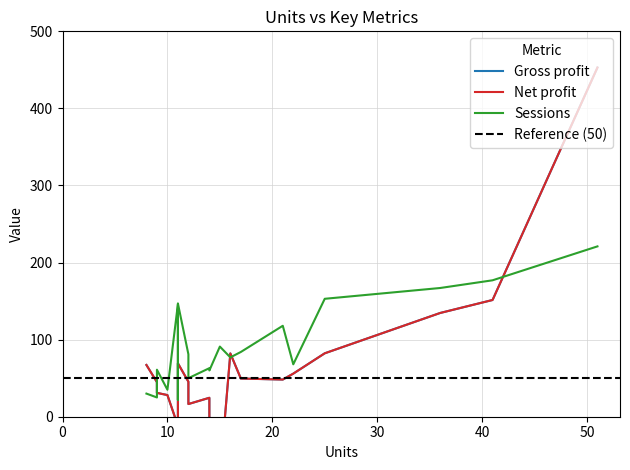

What is the difference between the Gross profit values at 3 and 1?

69.2